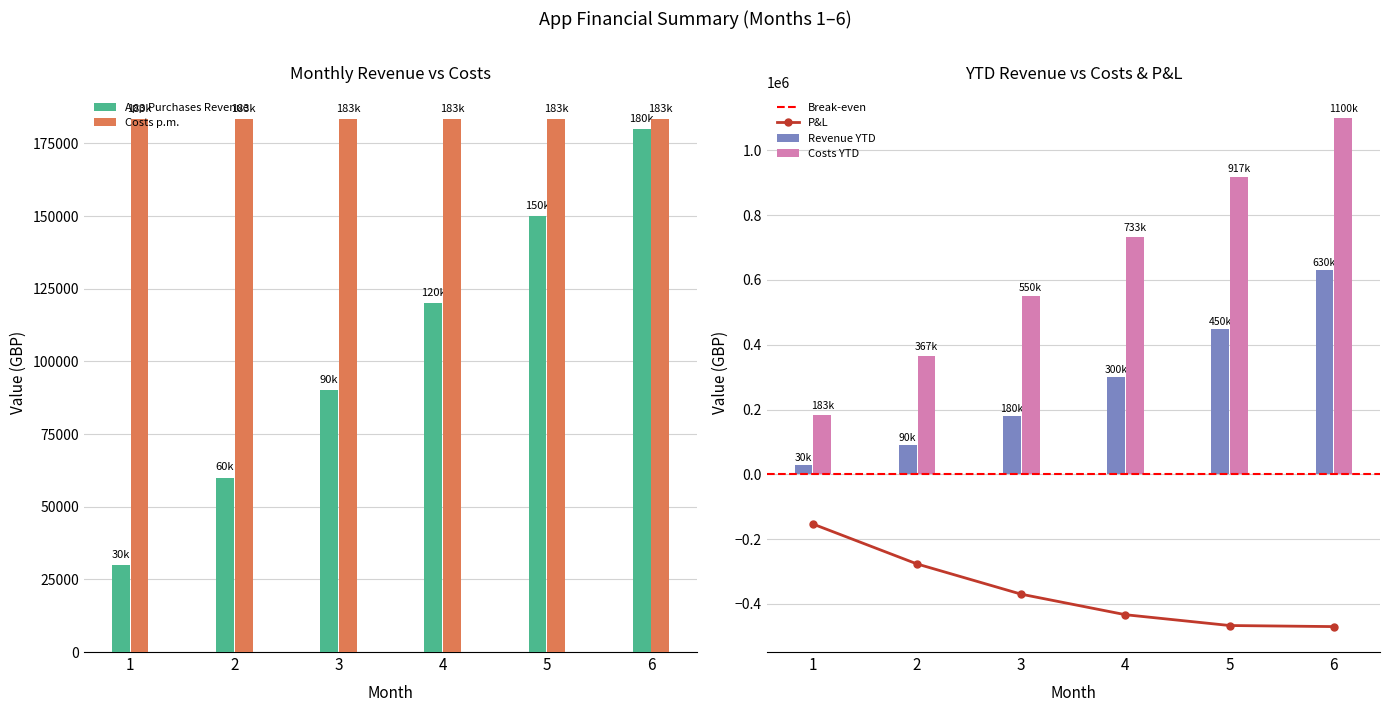

At how many categories does at least one series exceed 946827?

1